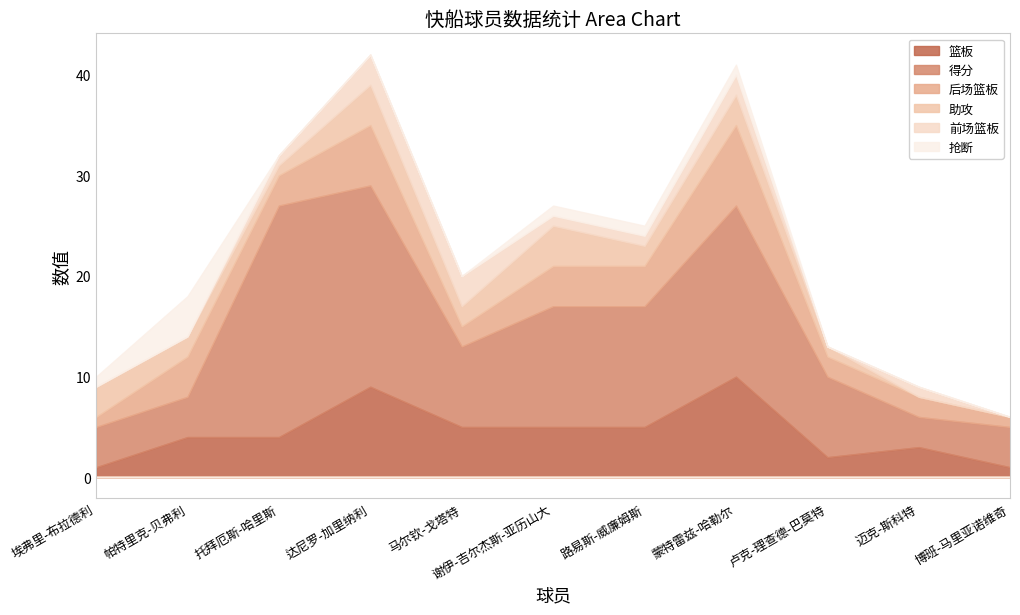

How many categories are shown in the chart?

11